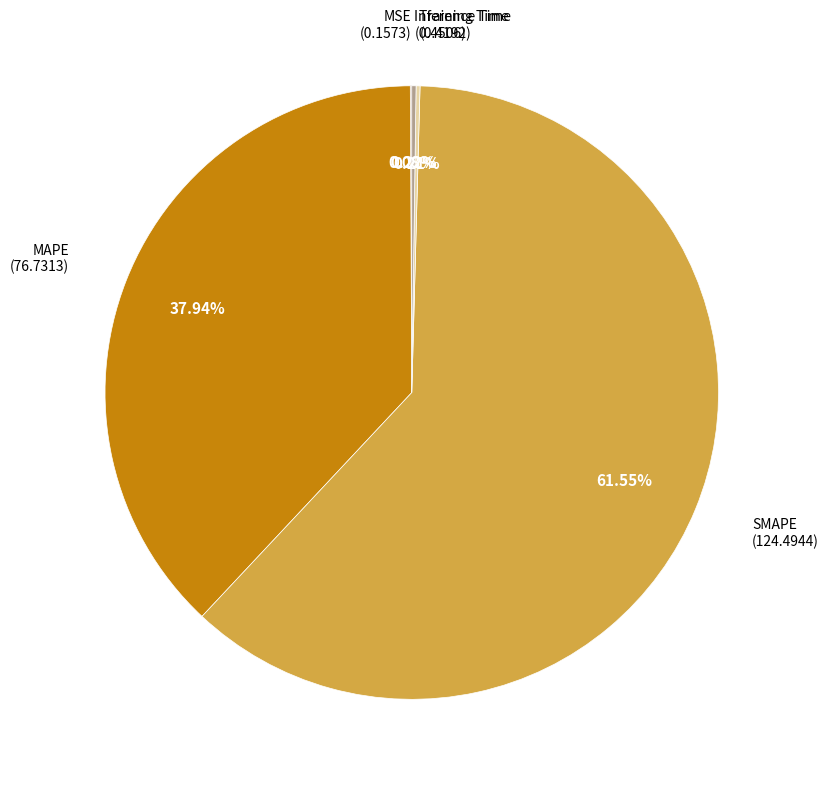

Does any single category account for the majority?

Yes